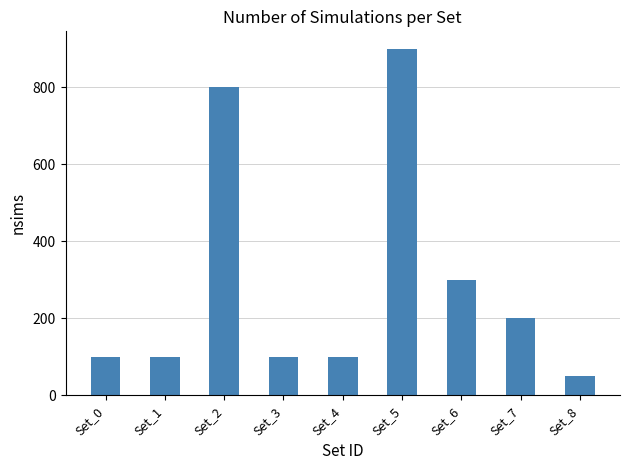

Between Set_0 and Set_2, which is larger?

Set_2